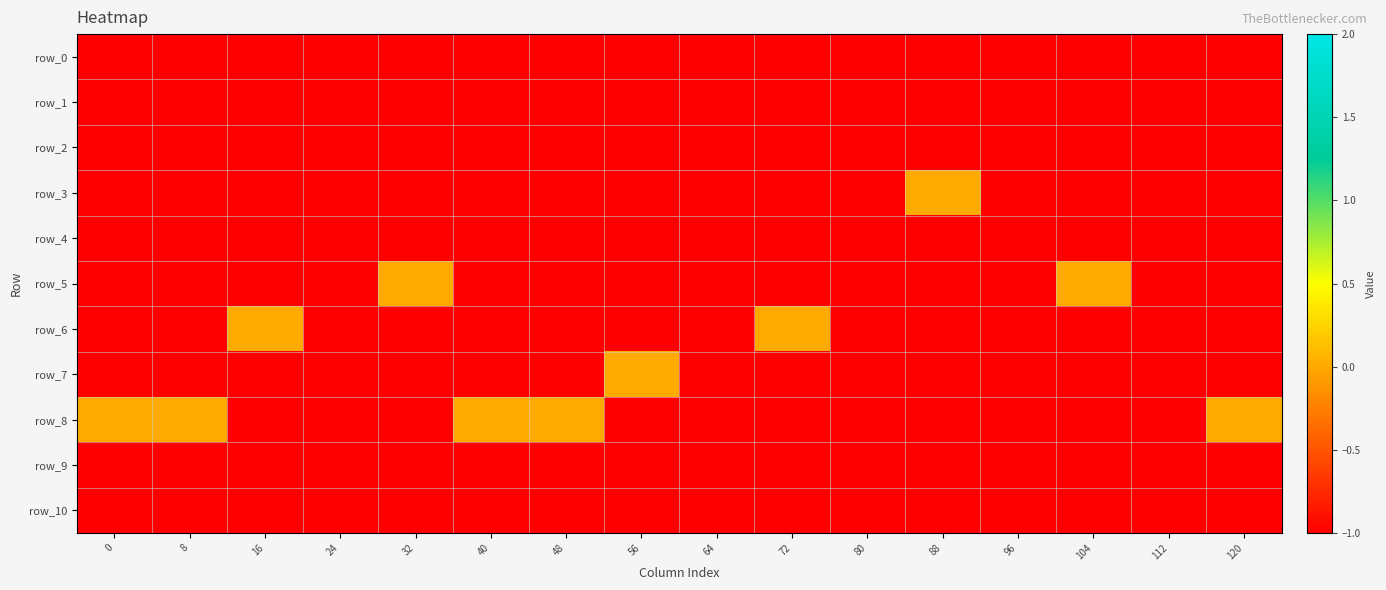

Reading left to right, extract all data points from this chart.

row_0: 0=-1	8=-1	16=-1	24=-1	32=-1	40=-1	48=-1	56=-1	64=-1	72=-1	80=-1	88=-1	96=-1	104=-1	112=-1	120=-1
row_1: 0=-1	8=-1	16=-1	24=-1	32=-1	40=-1	48=-1	56=-1	64=-1	72=-1	80=-1	88=-1	96=-1	104=-1	112=-1	120=-1
row_2: 0=-1	8=-1	16=-1	24=-1	32=-1	40=-1	48=-1	56=-1	64=-1	72=-1	80=-1	88=-1	96=-1	104=-1	112=-1	120=-1
row_3: 0=-1	8=-1	16=-1	24=-1	32=-1	40=-1	48=-1	56=-1	64=-1	72=-1	80=-1	88=0	96=-1	104=-1	112=-1	120=-1
row_4: 0=-1	8=-1	16=-1	24=-1	32=-1	40=-1	48=-1	56=-1	64=-1	72=-1	80=-1	88=-1	96=-1	104=-1	112=-1	120=-1
row_5: 0=-1	8=-1	16=-1	24=-1	32=0	40=-1	48=-1	56=-1	64=-1	72=-1	80=-1	88=-1	96=-1	104=0	112=-1	120=-1
row_6: 0=-1	8=-1	16=0	24=-1	32=-1	40=-1	48=-1	56=-1	64=-1	72=0	80=-1	88=-1	96=-1	104=-1	112=-1	120=-1
row_7: 0=-1	8=-1	16=-1	24=-1	32=-1	40=-1	48=-1	56=0	64=-1	72=-1	80=-1	88=-1	96=-1	104=-1	112=-1	120=-1
row_8: 0=0	8=0	16=-1	24=-1	32=-1	40=0	48=0	56=-1	64=-1	72=-1	80=-1	88=-1	96=-1	104=-1	112=-1	120=0
row_9: 0=-1	8=-1	16=-1	24=-1	32=-1	40=-1	48=-1	56=-1	64=-1	72=-1	80=-1	88=-1	96=-1	104=-1	112=-1	120=-1
row_10: 0=-1	8=-1	16=-1	24=-1	32=-1	40=-1	48=-1	56=-1	64=-1	72=-1	80=-1	88=-1	96=-1	104=-1	112=-1	120=-1